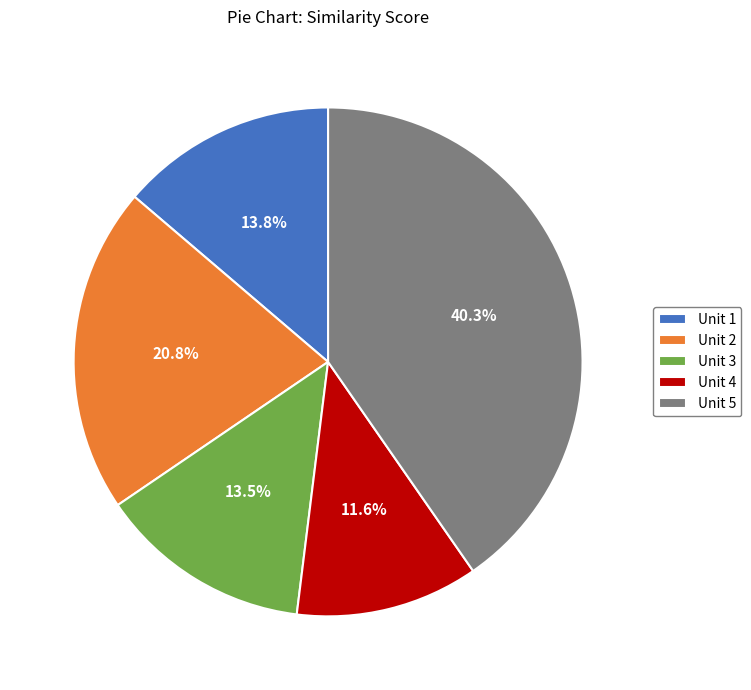

What is the smallest slice in the pie chart?

Unit 4